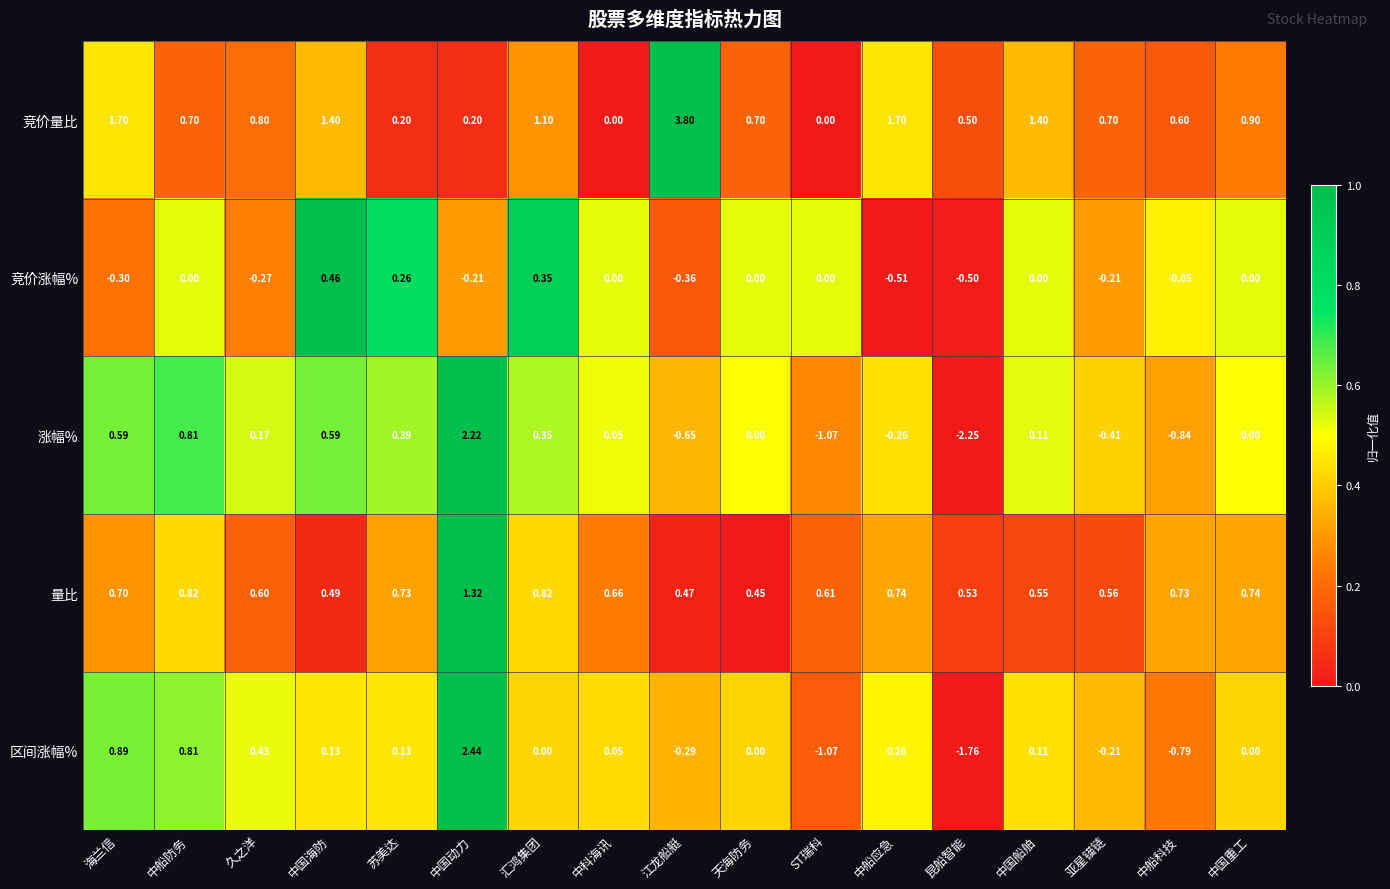

Count the number of categories in the chart.

17